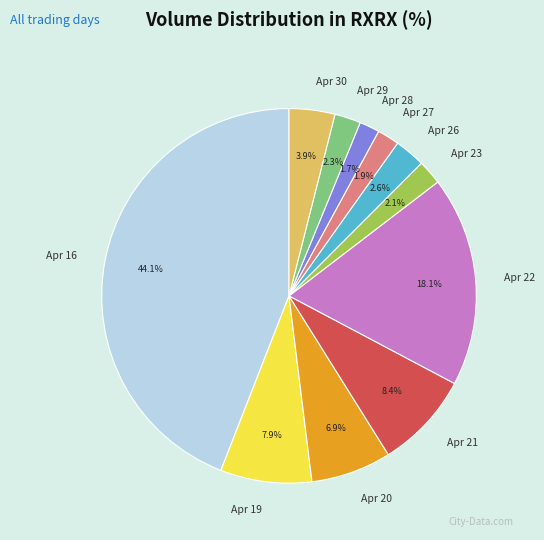

Is the sum of Apr 19 and Apr 20 greater than half?

No